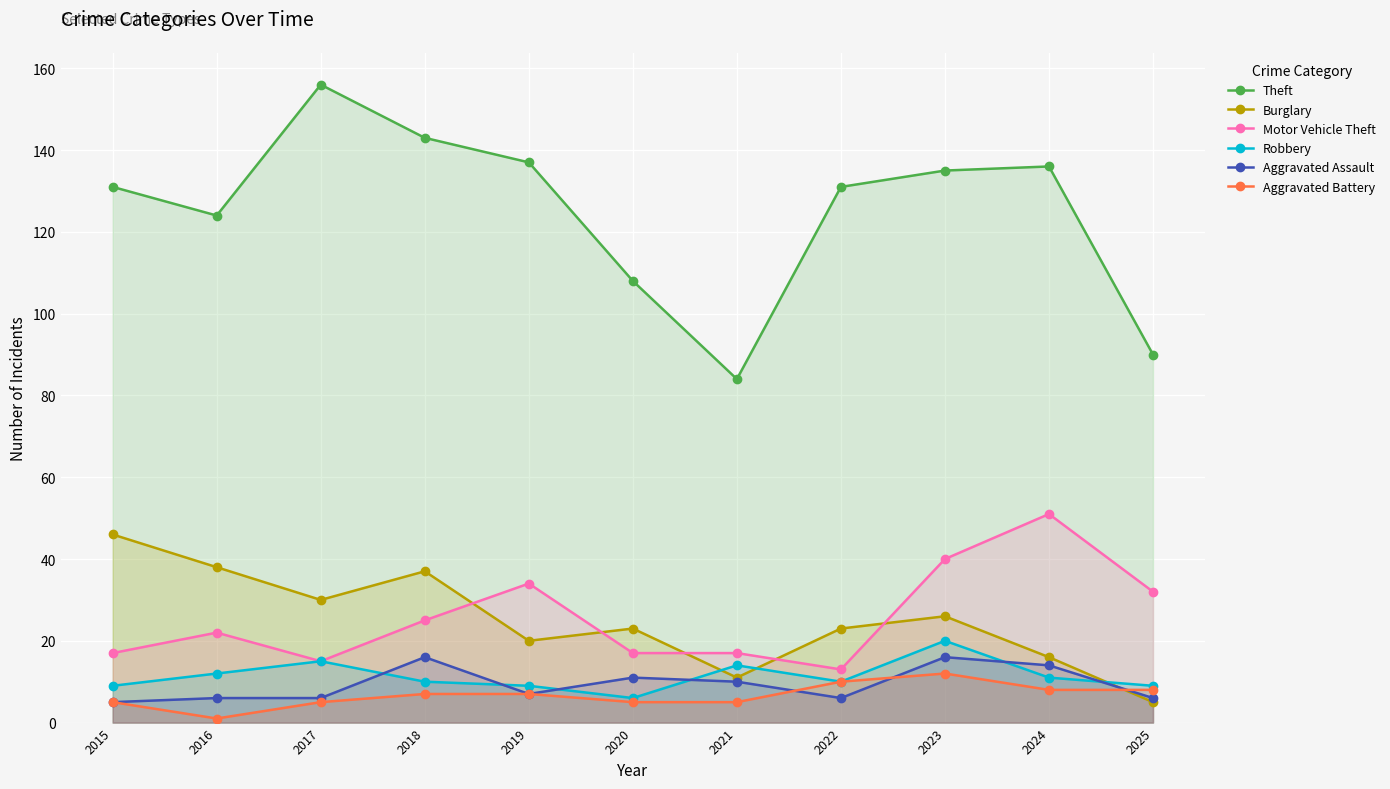

Between 2021 and 2022, which series saw the biggest shift?

Theft